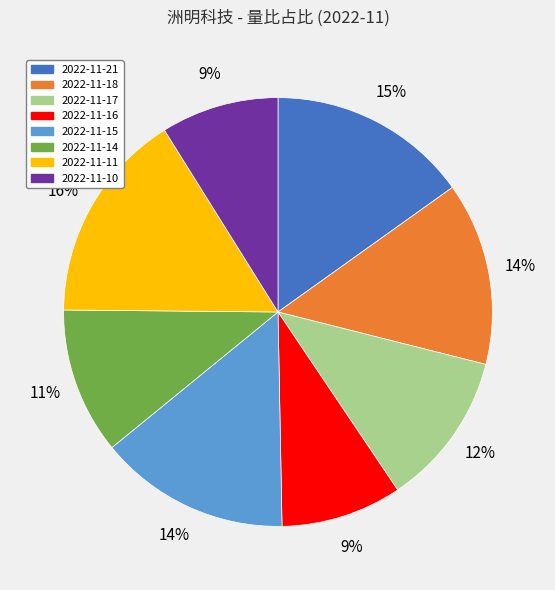

Does 2022-11-11 account for over 50% of the chart?

No